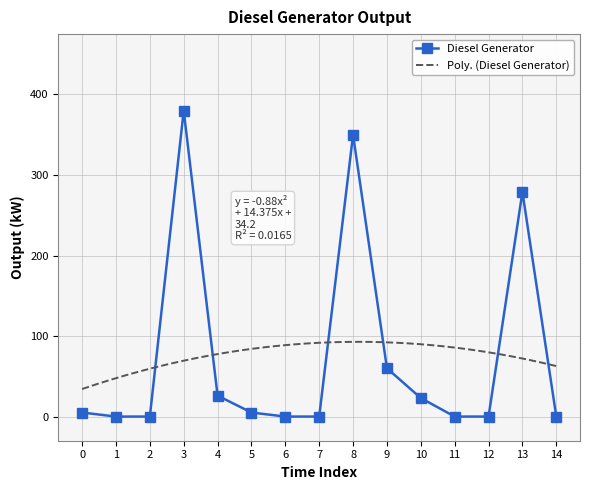

Which has a higher value, 8 or 0?

8